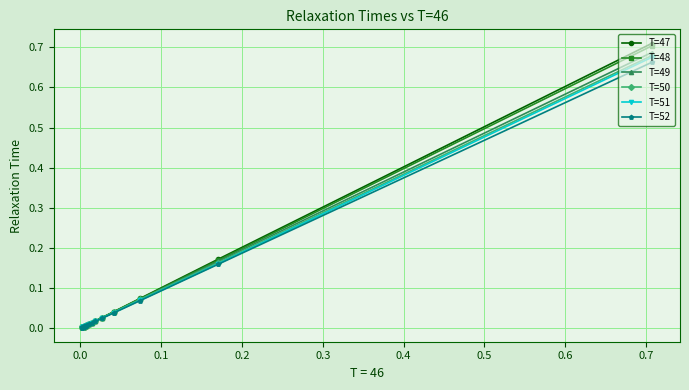

True or false: T=49 has more than 2 points higher than both neighbors.

False